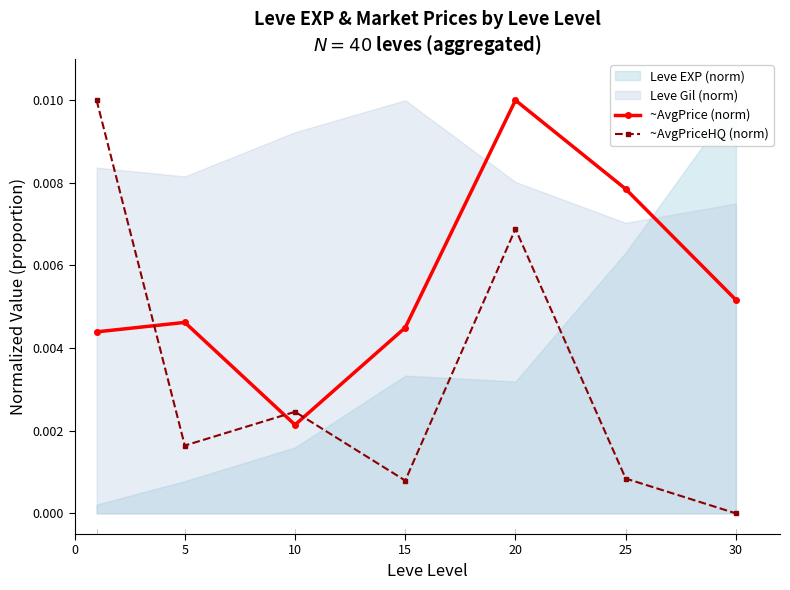

Which has a higher value, 25 or 30?

25